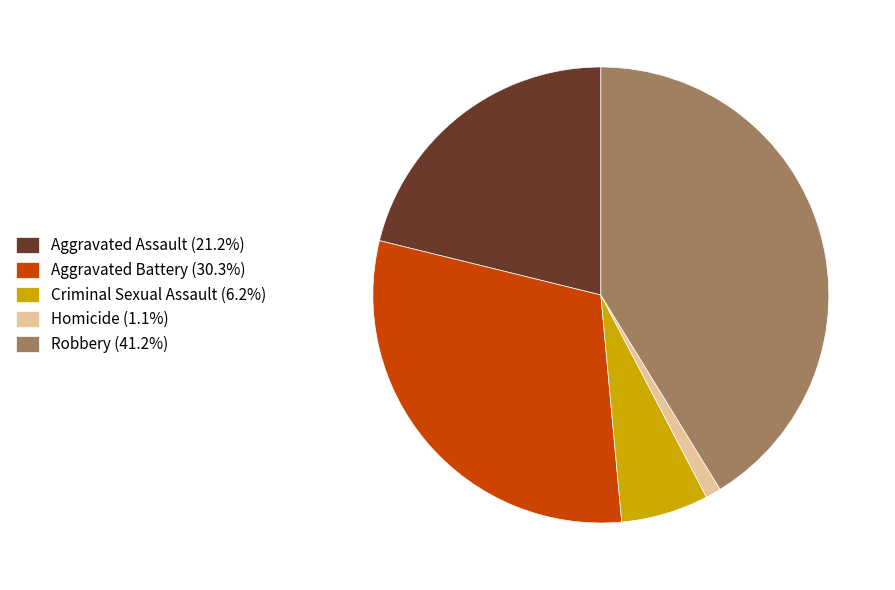

The Aggravated Battery slice represents 15% of the pie. True or false?

False